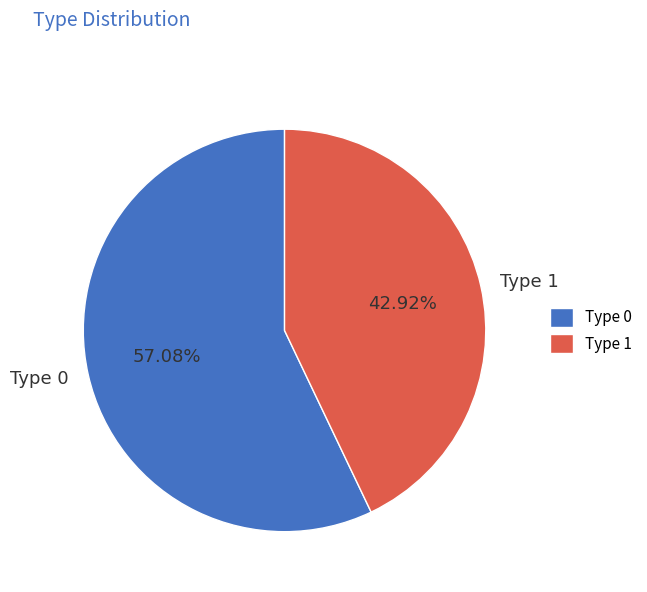

Which category has the smallest portion of the pie?

Type 1